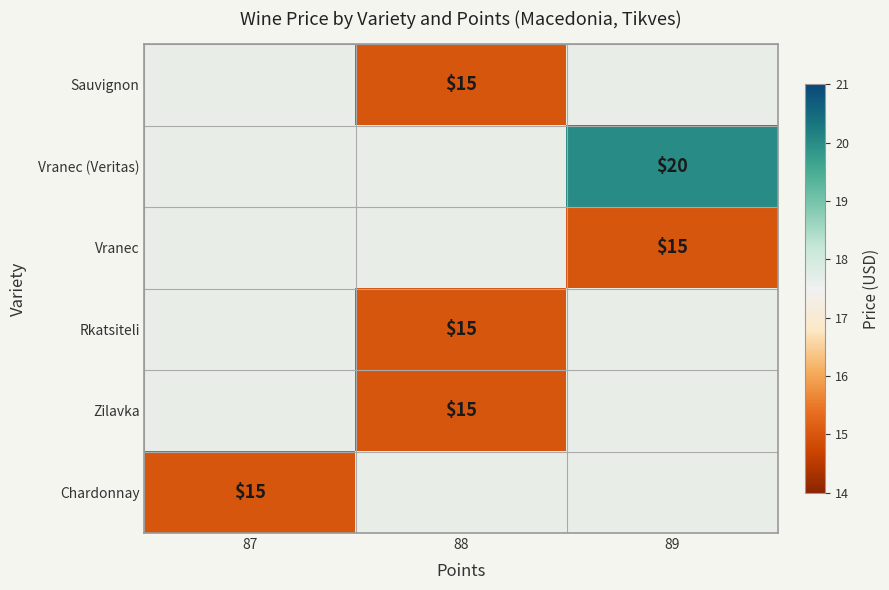

Is it true that Rkatsiteli equals 15 at 88?

True